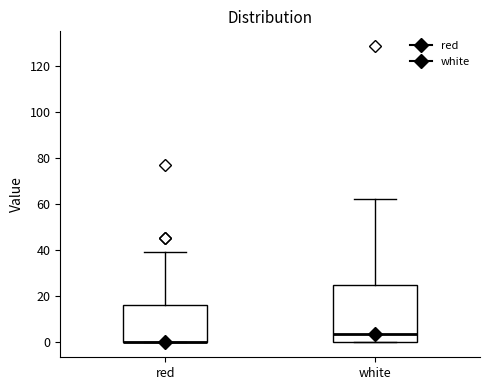

Which box is the tallest, from its lower edge to its upper edge?

white